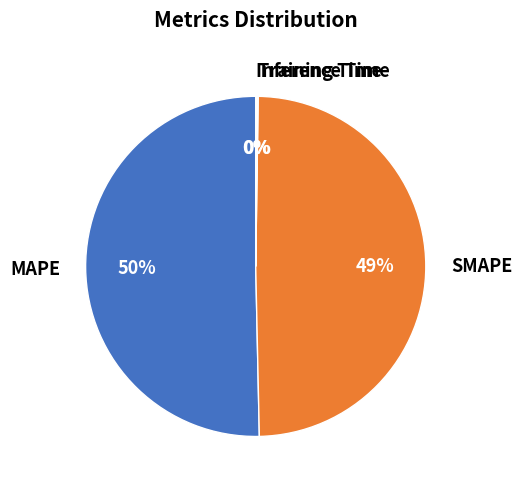

Which slice is the largest?

MAPE